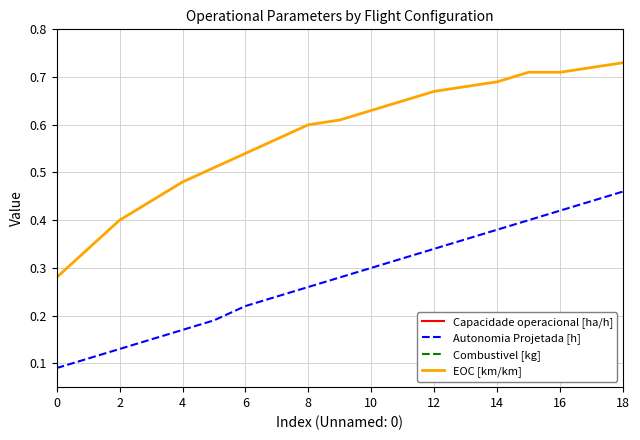

How many data points in Combustivel [kg] are above 3?

10